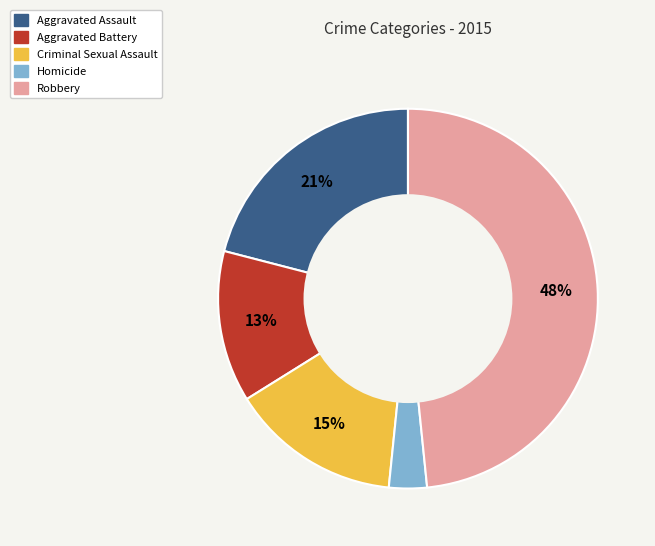

Does Aggravated Battery account for over 50% of the chart?

No